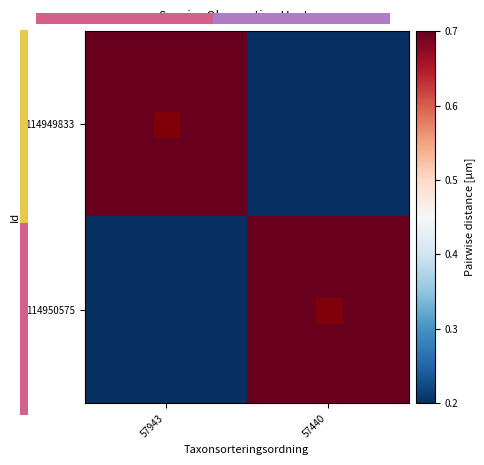

True or false: 114949833 has a value of 0.7 at 57943.

True